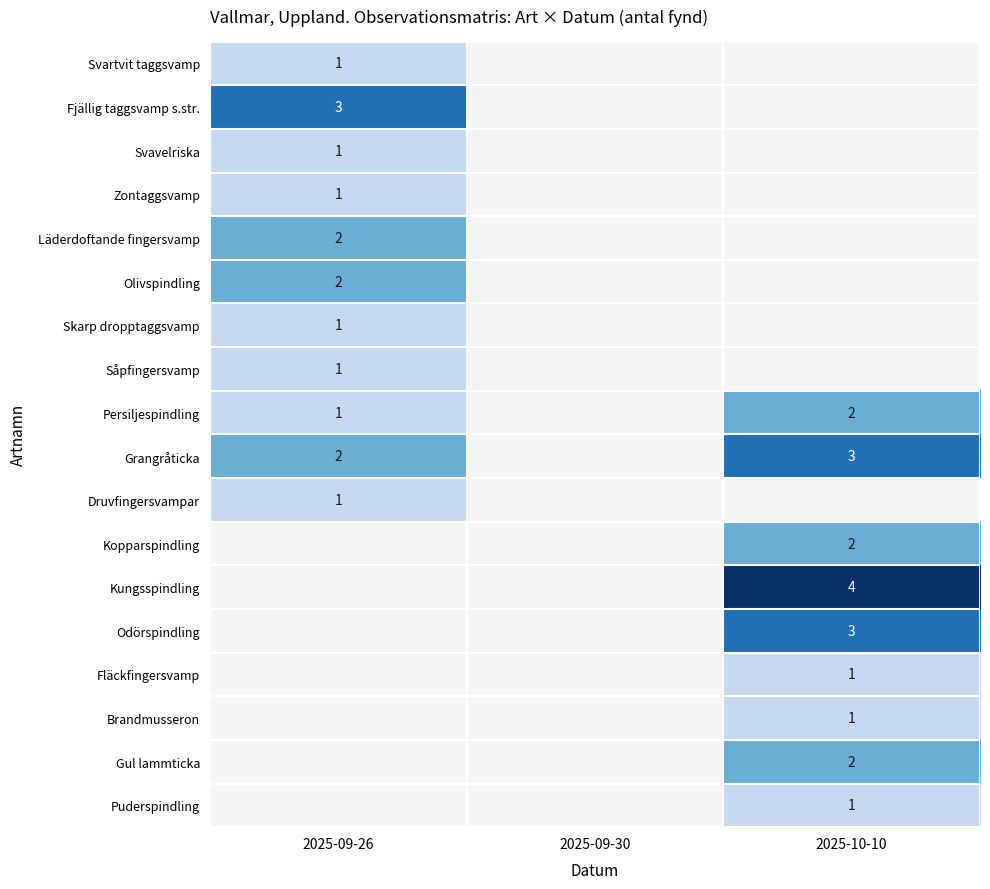

What is the difference between the highest and lowest values at 2025-09-26?

2.0